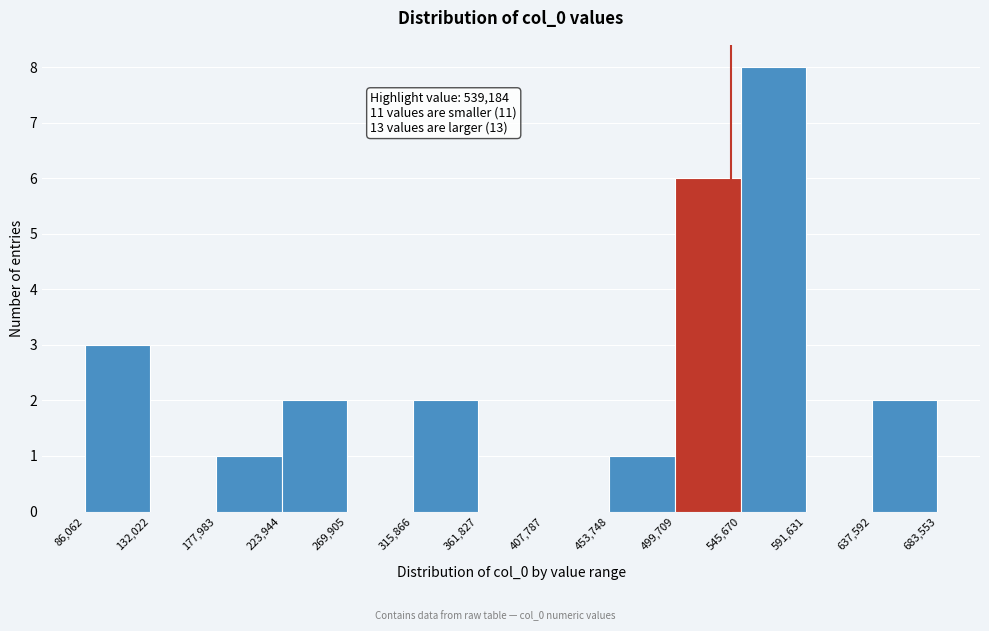

Over which range of the x-axis is the bar tallest?

545,670 to 591,631